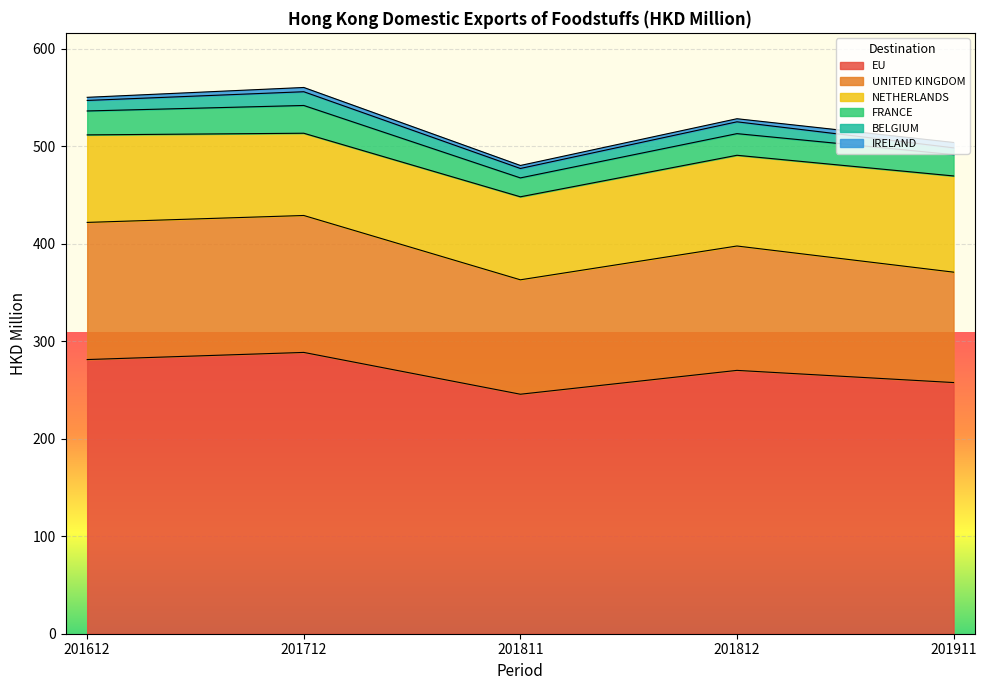

Count the number of data series in this chart.

6